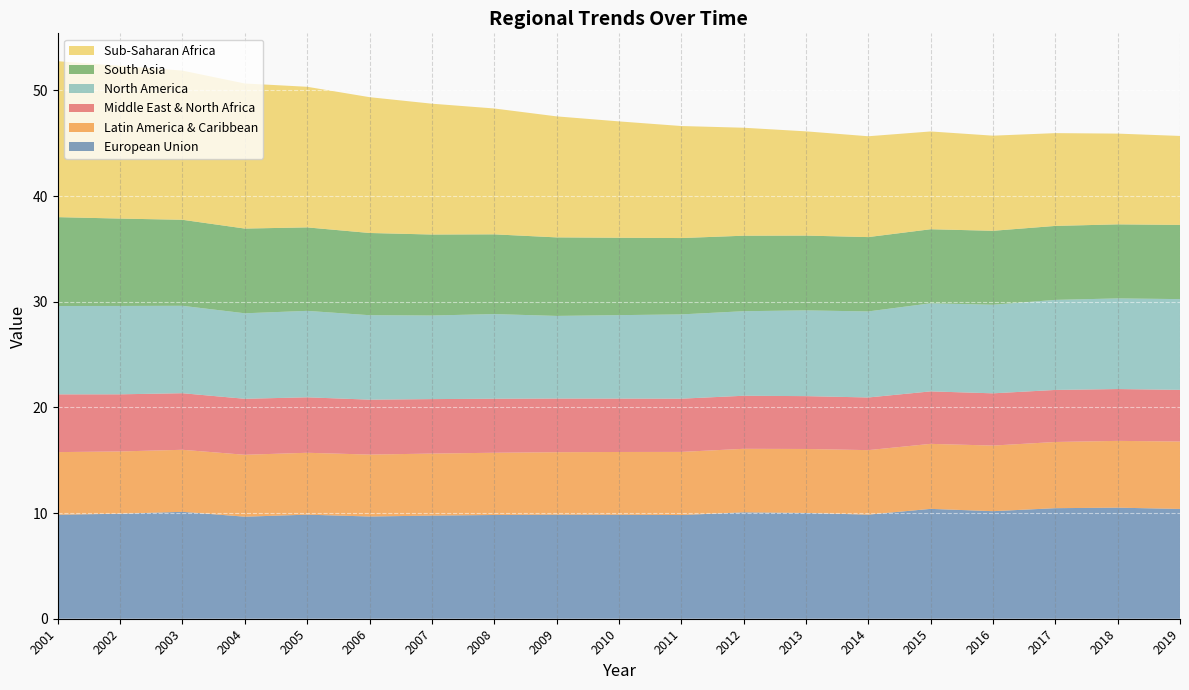

Reading left to right, transcribe all the data shown in this chart.

European Union: 2001=9.8	2002=9.9	2003=10.1	2004=9.7	2005=9.8	2006=9.7	2007=9.8	2008=9.8	2009=9.8	2010=9.8	2011=9.8	2012=10.1	2013=10.0	2014=9.9	2015=10.4	2016=10.2	2017=10.5	2018=10.5	2019=10.4
Latin America & Caribbean: 2001=5.9	2002=5.9	2003=5.9	2004=5.9	2005=5.9	2006=5.9	2007=5.9	2008=5.9	2009=5.9	2010=5.9	2011=6.0	2012=6.0	2013=6.1	2014=6.1	2015=6.2	2016=6.2	2017=6.3	2018=6.3	2019=6.4
Middle East & North Africa: 2001=5.5	2002=5.4	2003=5.4	2004=5.3	2005=5.2	2006=5.2	2007=5.2	2008=5.1	2009=5.1	2010=5.1	2011=5.0	2012=5.0	2013=5.0	2014=5.0	2015=5.0	2016=4.9	2017=4.9	2018=4.9	2019=4.9
North America: 2001=8.4	2002=8.4	2003=8.3	2004=8.1	2005=8.2	2006=8.0	2007=7.9	2008=8.0	2009=7.8	2010=7.9	2011=8.0	2012=8.0	2013=8.1	2014=8.1	2015=8.3	2016=8.4	2017=8.5	2018=8.6	2019=8.6
South Asia: 2001=8.4	2002=8.3	2003=8.1	2004=8.0	2005=7.9	2006=7.8	2007=7.7	2008=7.5	2009=7.4	2010=7.3	2011=7.2	2012=7.1	2013=7.1	2014=7.0	2015=7.0	2016=7.0	2017=7.0	2018=7.0	2019=7.0
Sub-Saharan Africa: 2001=14.8	2002=14.5	2003=14.1	2004=13.7	2005=13.3	2006=12.9	2007=12.4	2008=11.9	2009=11.5	2010=11.0	2011=10.6	2012=10.2	2013=9.9	2014=9.5	2015=9.3	2016=9.0	2017=8.8	2018=8.6	2019=8.4